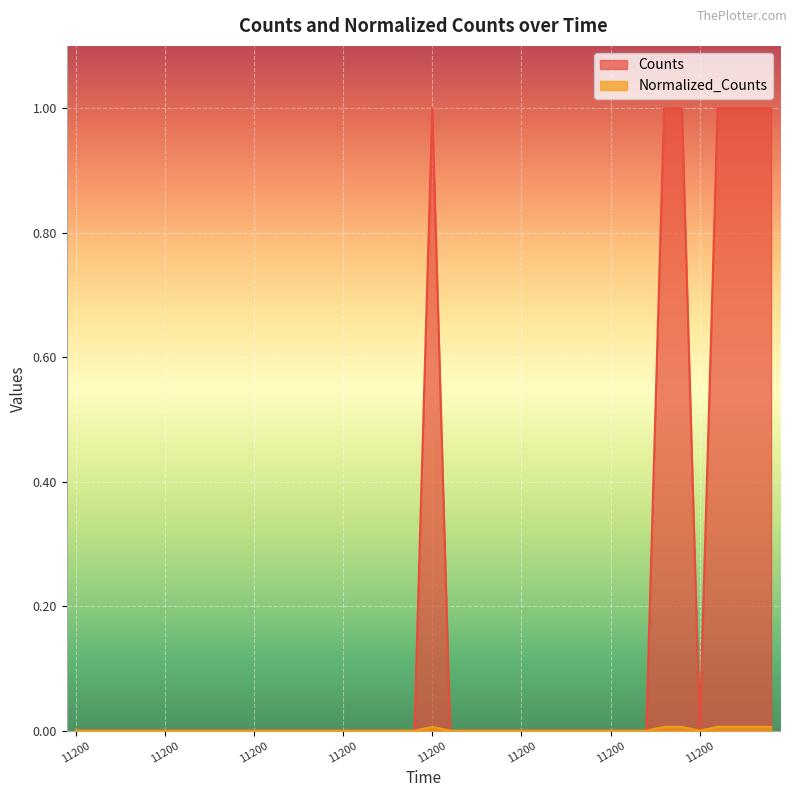

Reading left to right, list all the values displayed in this chart.

Counts: 0.0	0.0	0.0	0.0	0.0	0.0	0.0	0.0	0.0	0.0	0.0	0.0	0.0	0.0	0.0	0.0	0.0	0.0	0.0	0.0	1.0	0.0	0.0	0.0	0.0	0.0	0.0	0.0	0.0	0.0	0.0	0.0	0.0	1.0	1.0	0.0	1.0	1.0	1.0	1.0
Normalized_Counts: 0.0	0.0	0.0	0.0	0.0	0.0	0.0	0.0	0.0	0.0	0.0	0.0	0.0	0.0	0.0	0.0	0.0	0.0	0.0	0.0	0.0	0.0	0.0	0.0	0.0	0.0	0.0	0.0	0.0	0.0	0.0	0.0	0.0	0.0	0.0	0.0	0.0	0.0	0.0	0.0